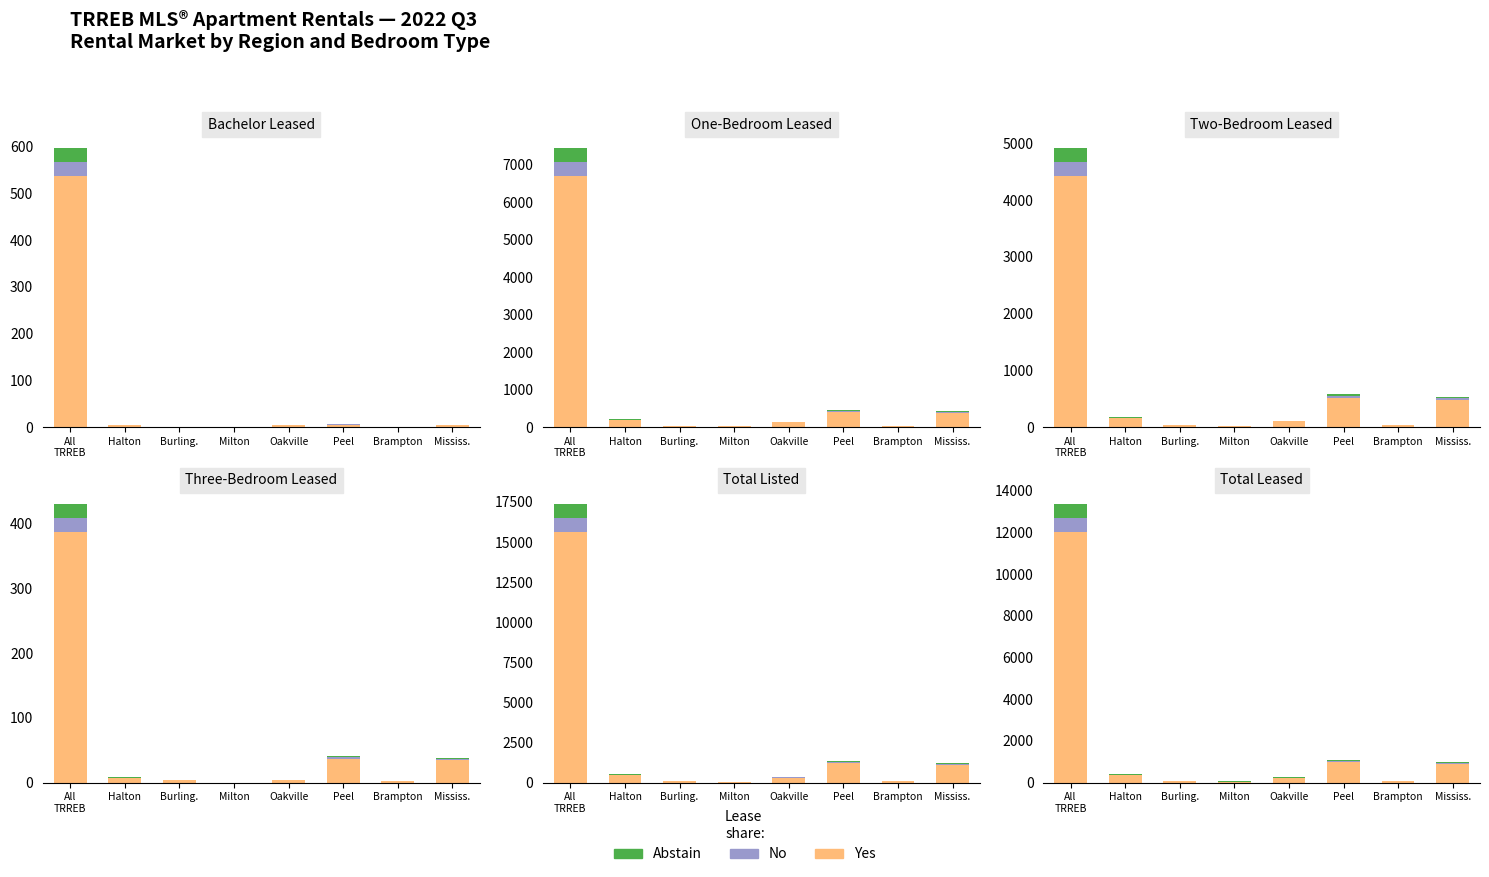

What is the total value across all series at Peel?

1082.0